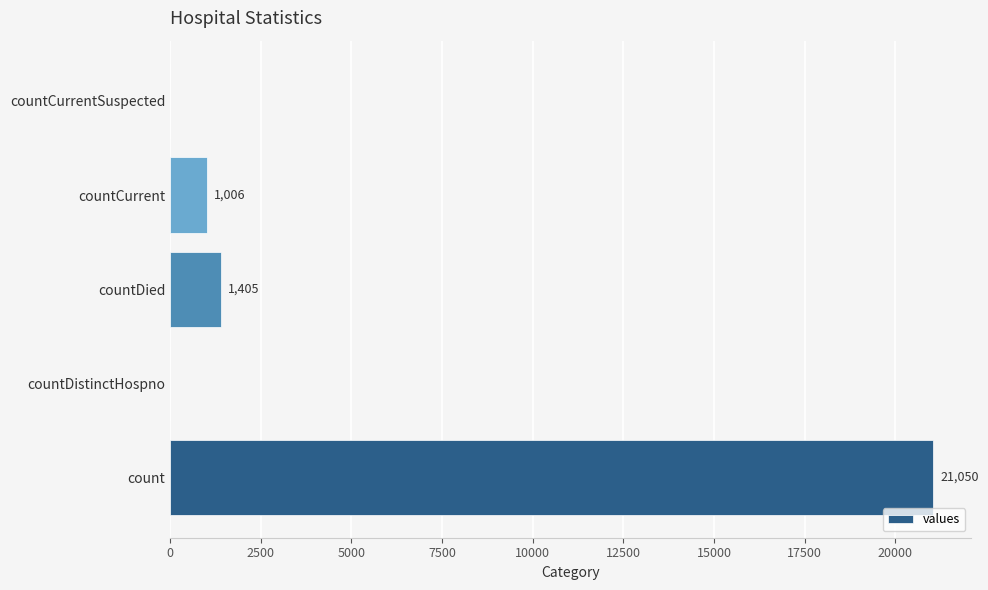

Are the bars grouped side by side (vs. stacked)?

No